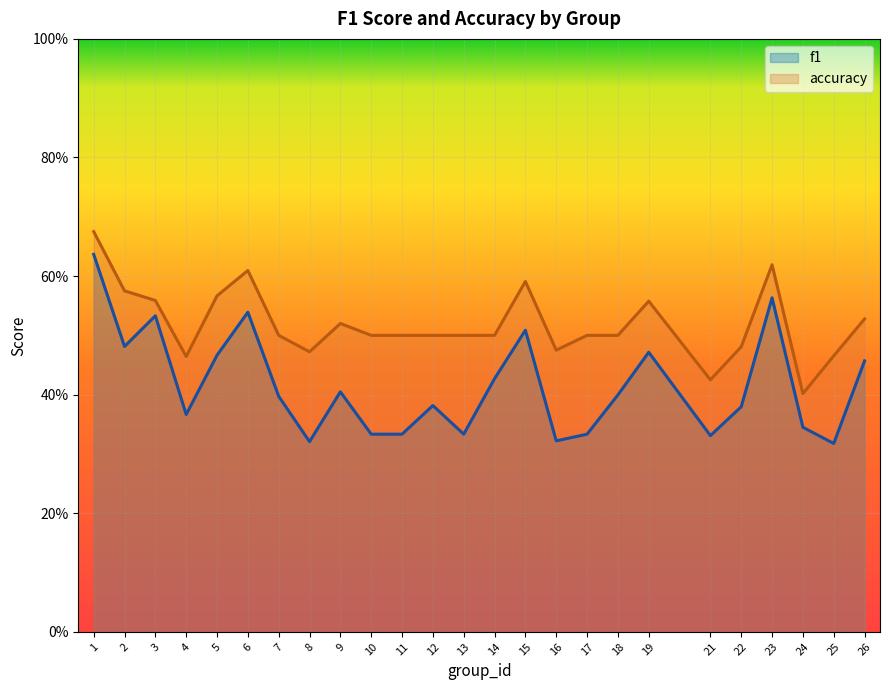

List the series in order of their peak value, lowest first.

f1, accuracy